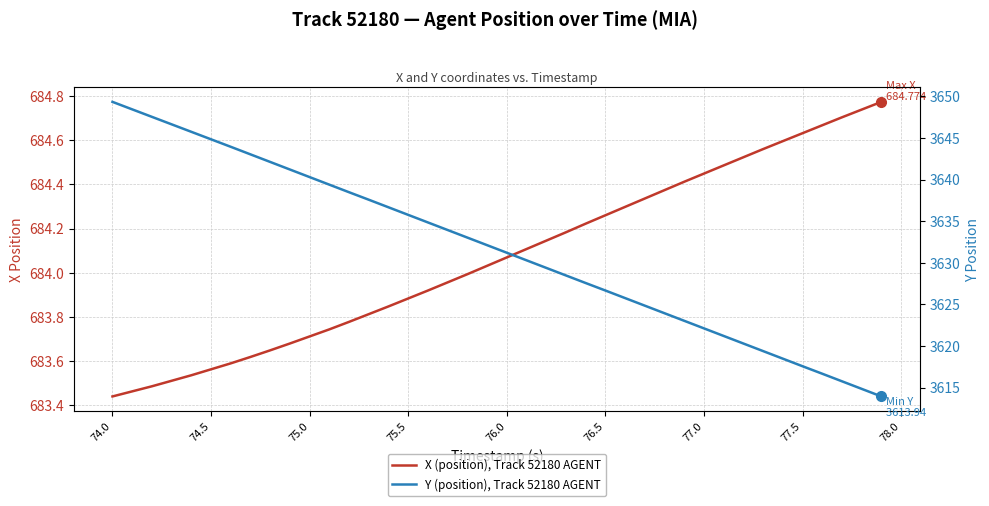

At which label does Y (position), Track 52180 AGENT reach its peak?

74.0